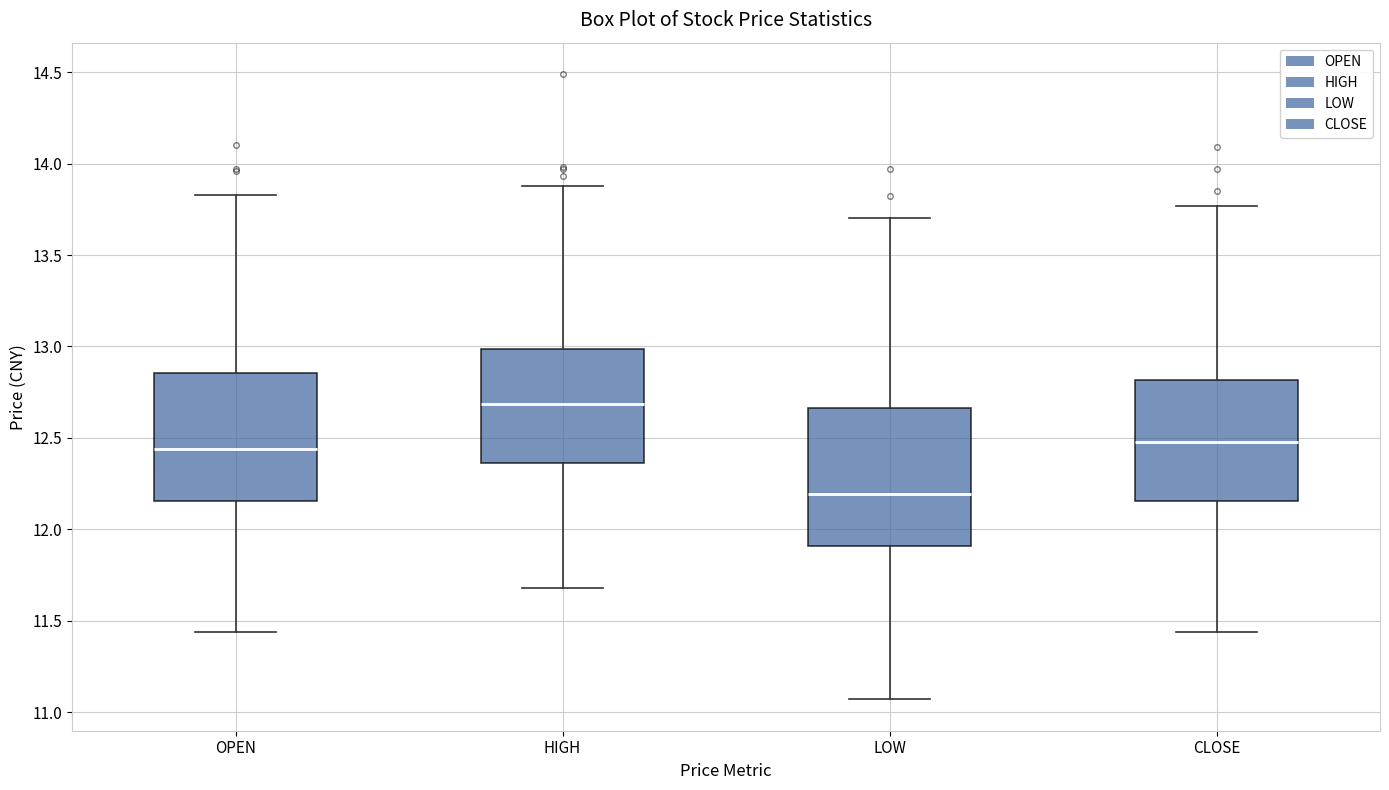

Which box's median line is the lowest?

LOW